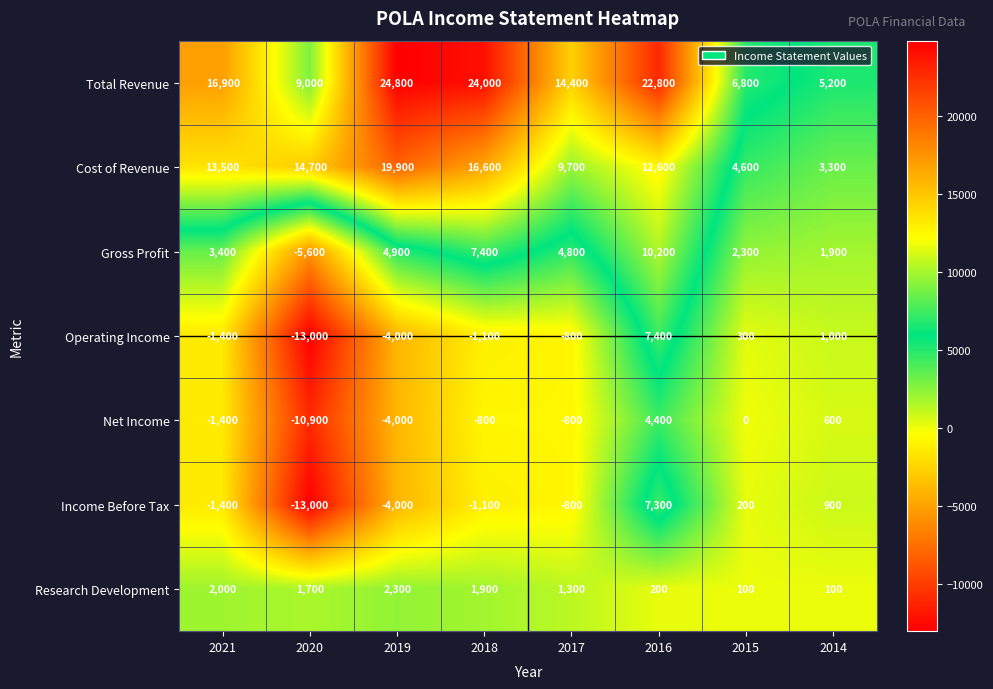

Between 2017 and 2015, which series saw the biggest shift?

Total Revenue